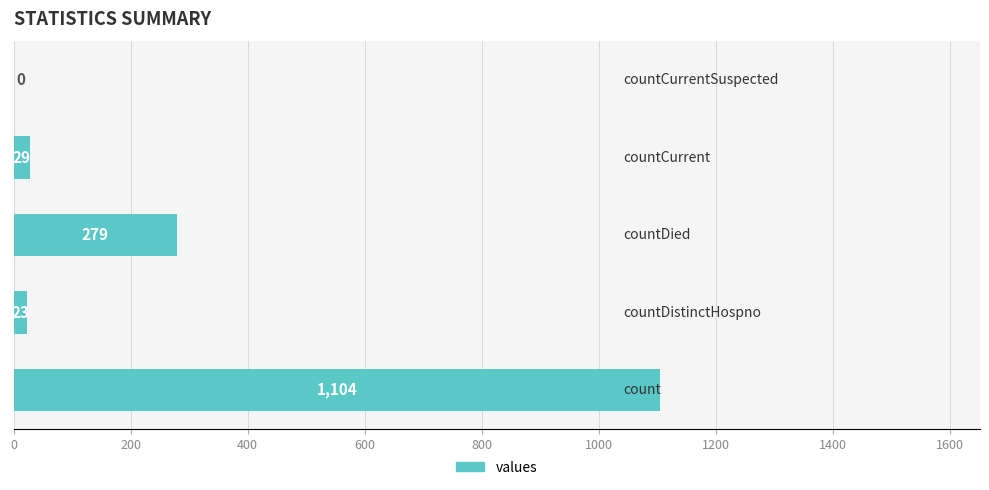

What is the sum of all values?

1435